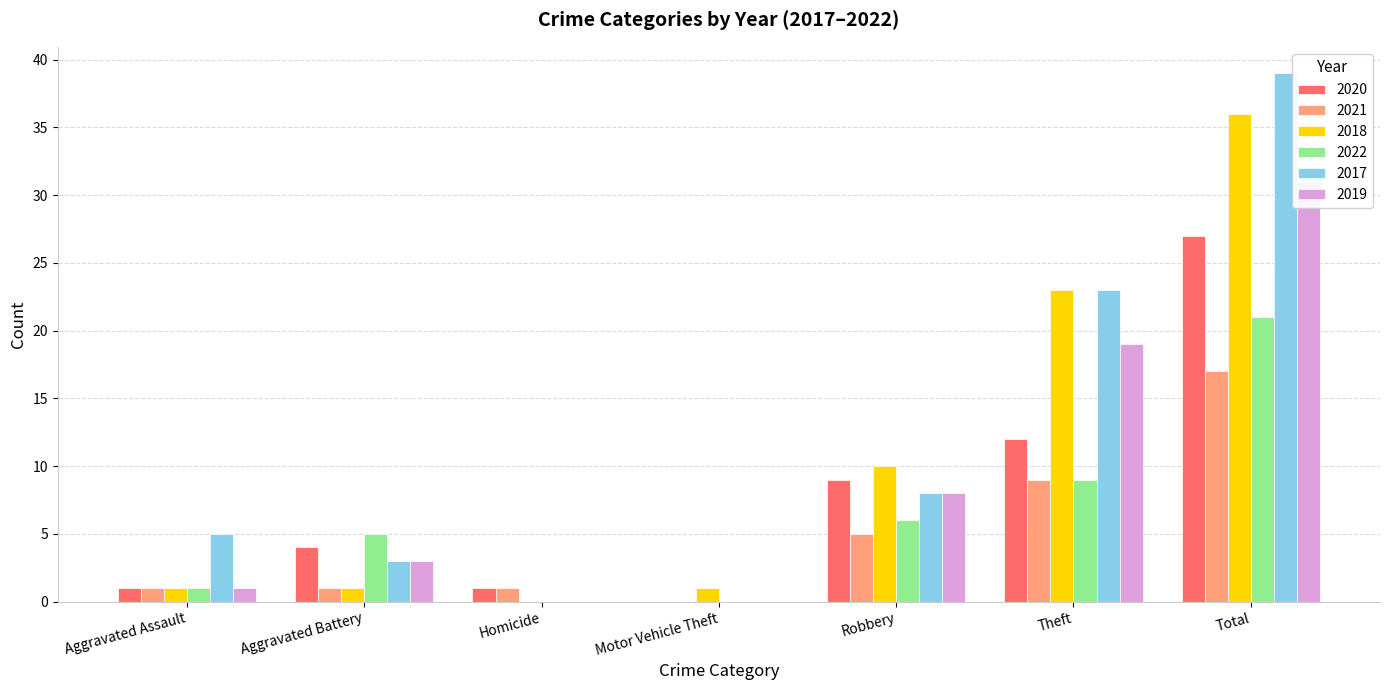

What is the average value of the 2017 series?

11